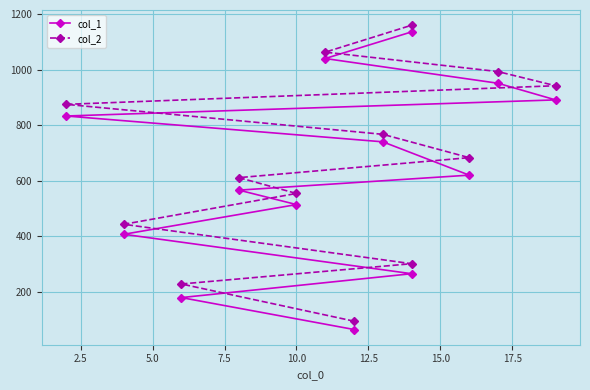

Which series has the largest total across all categories?

col_2